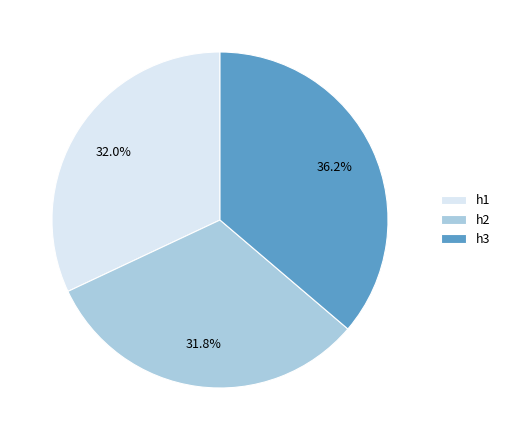

What is the total percentage of h1 and h3?

68.2%